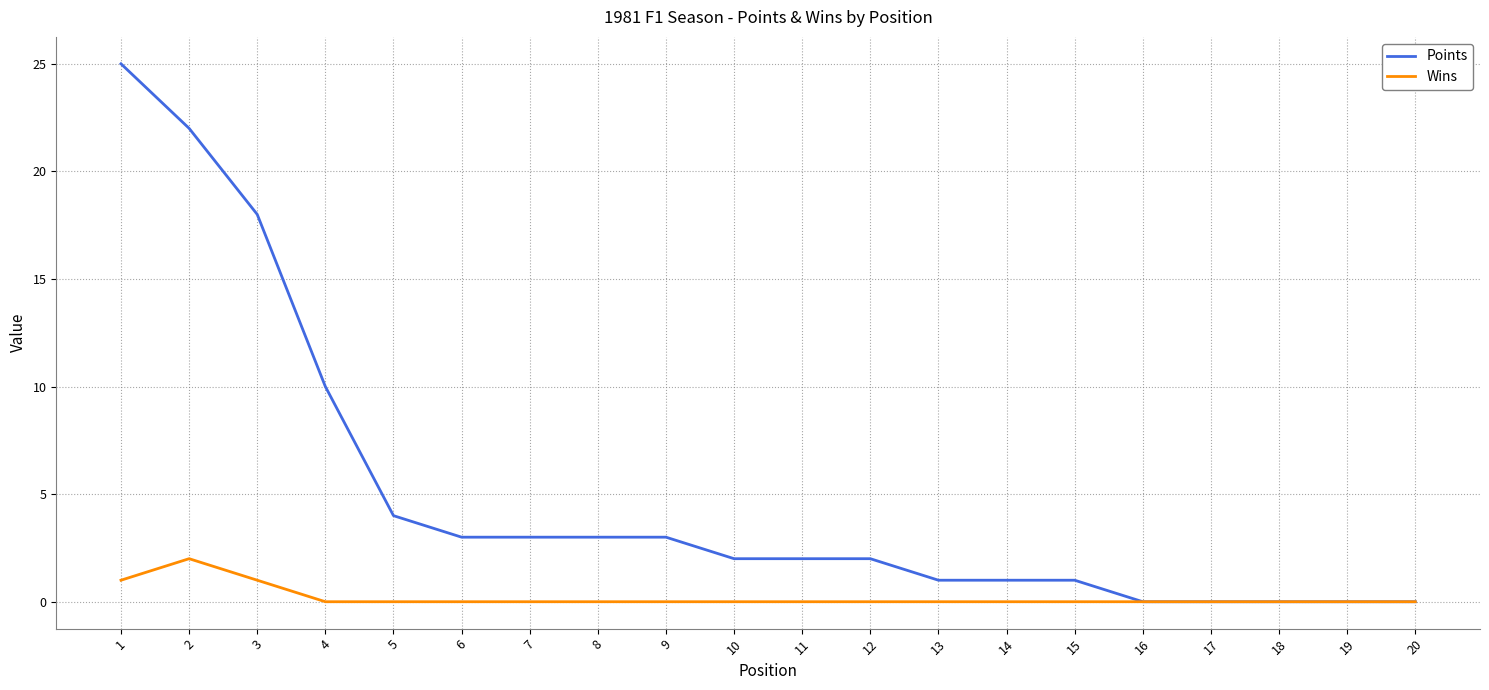

At which label is Points closest to 12?

4